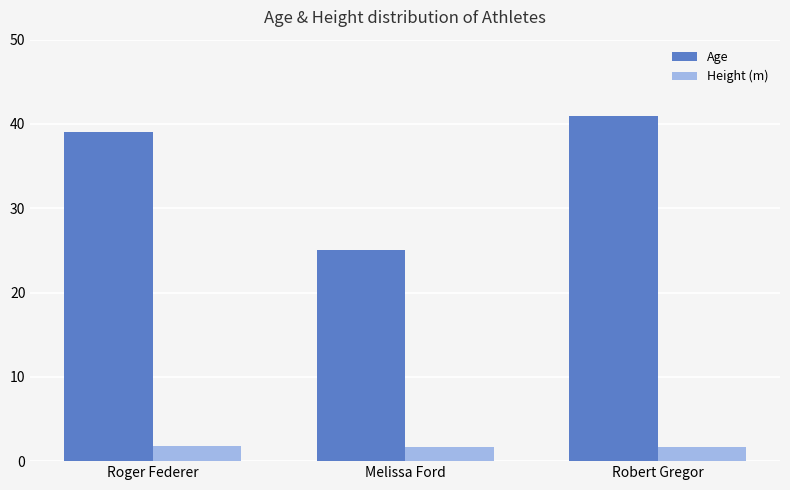

Which series has the largest range (max minus min)?

Age